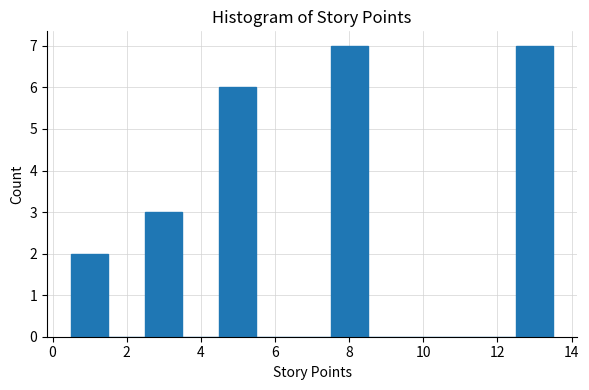

Reading left to right, transcribe this chart: for each bar, give the range it covers on the x-axis and its height. Neither the bar edges nor the heights are printed on the chart, so give them approximately, as read against the axes.

0.5 to 1.5: 2
1.5 to 2.5: 0
2.5 to 3.5: 3
3.5 to 4.5: 0
4.5 to 5.5: 6
5.5 to 6.5: 0
6.5 to 7.5: 0
7.5 to 8.5: 7
8.5 to 9.5: 0
9.5 to 10.5: 0
10.5 to 11.5: 0
11.5 to 12.5: 0
12.5 to 13.5: 7